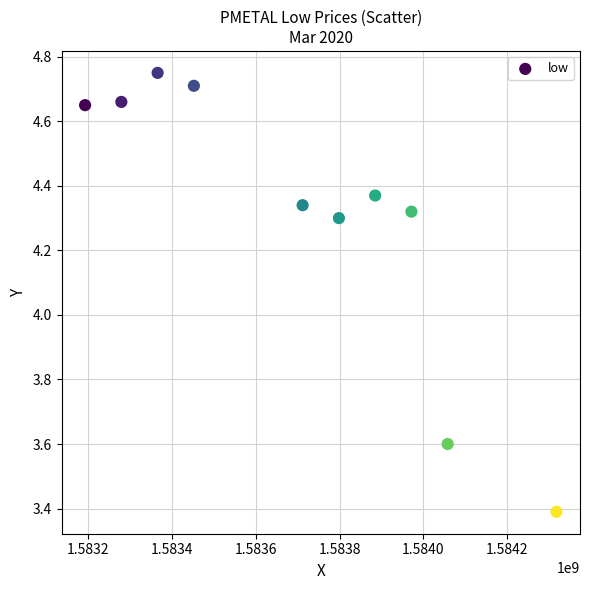

What is the average X value?

1583703360.0